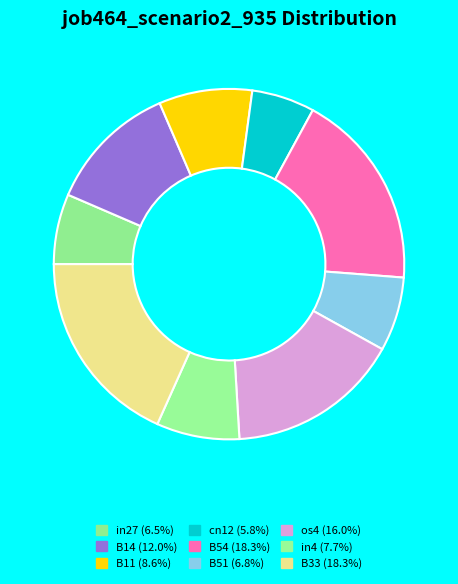

To the nearest percent, what portion does B11 represent?

9%